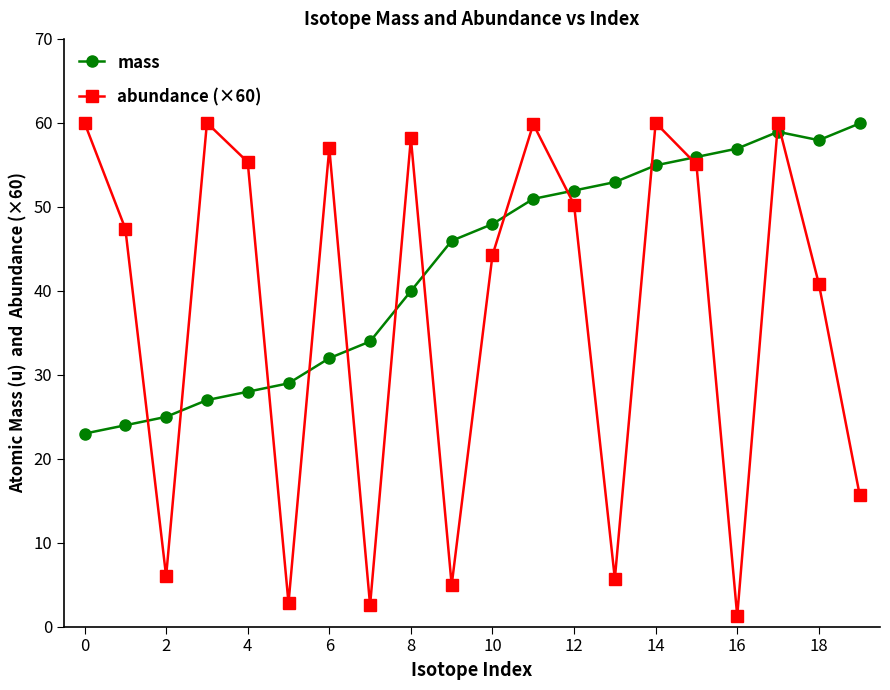

Does the chart display data point markers on the line(s)?

Yes